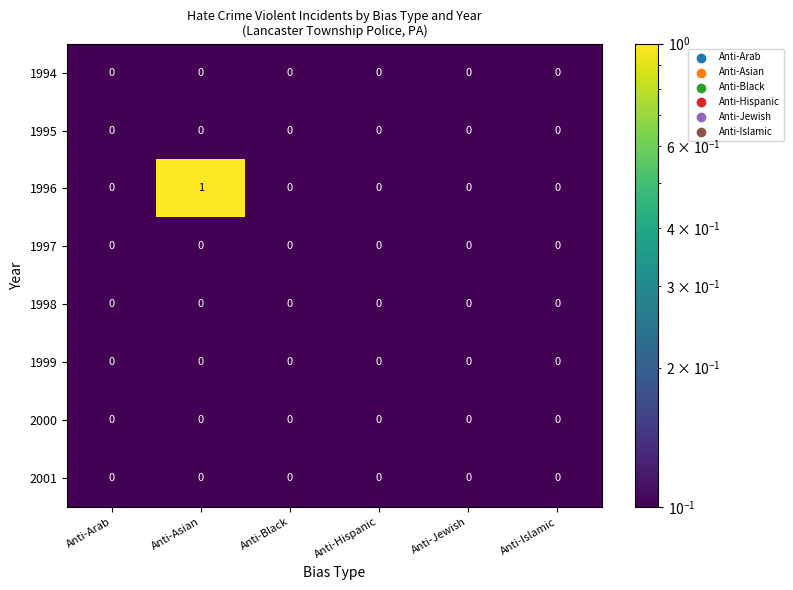

Is it true that 1996 equals 2 at Anti-Asian?

False